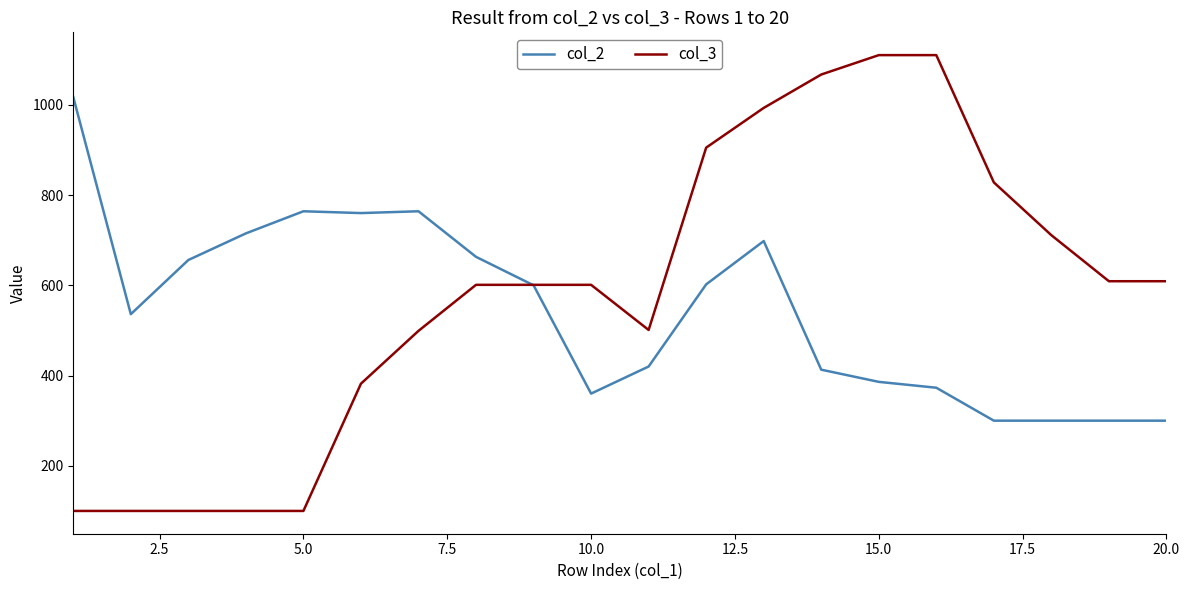

What is the maximum value shown in the chart?

1110